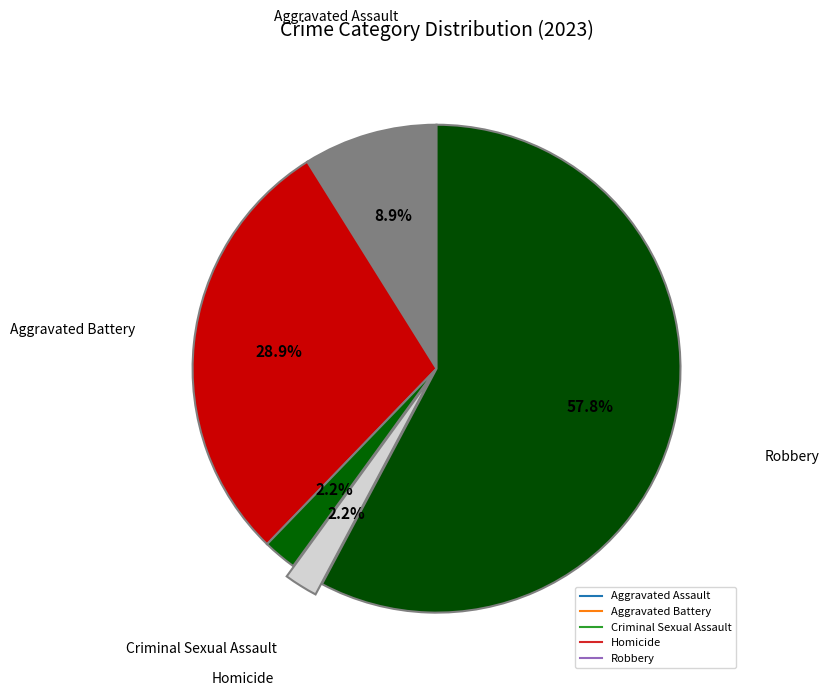

How many slices are in this pie chart?

5